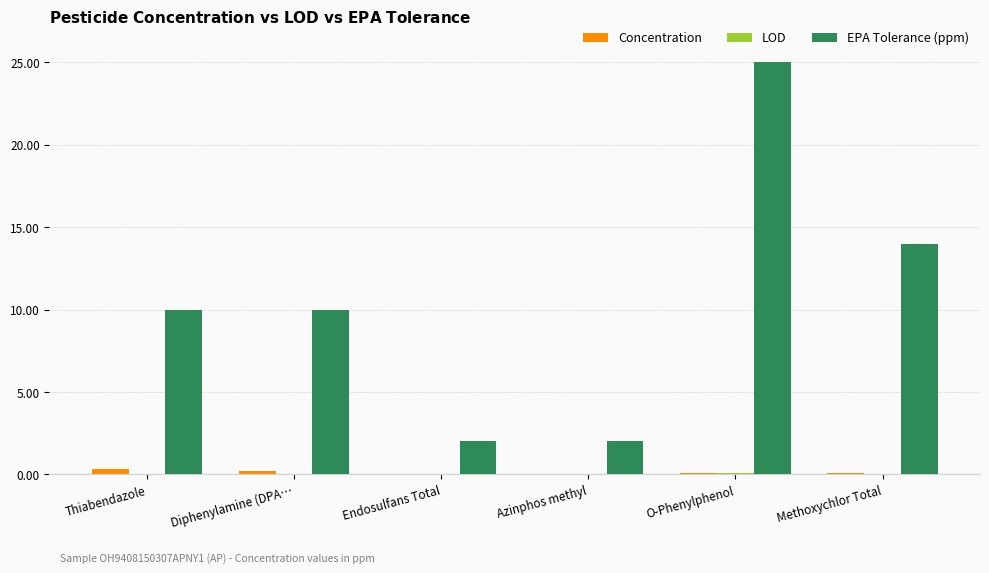

True or false: Concentration has a value of 0.1 at Methoxychlor Total.

True